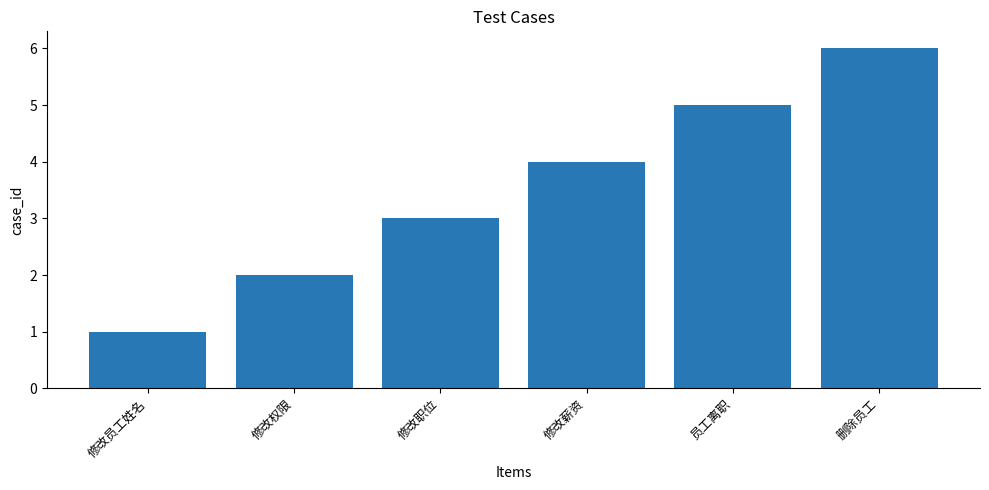

List the labels in order of value, largest first.

删除员工, 员工离职, 修改薪资, 修改职位, 修改权限, 修改员工姓名